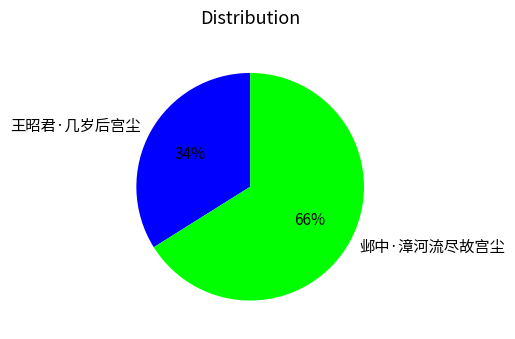

Approximately how many times larger is the value at 邺中·漳河流尽故宫尘 compared to 王昭君·几岁后宫尘?

1.9